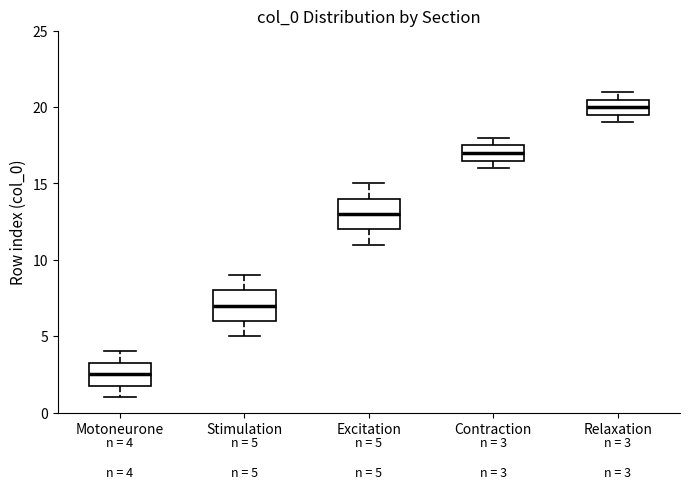

Which box's median line is the highest?

Relaxation